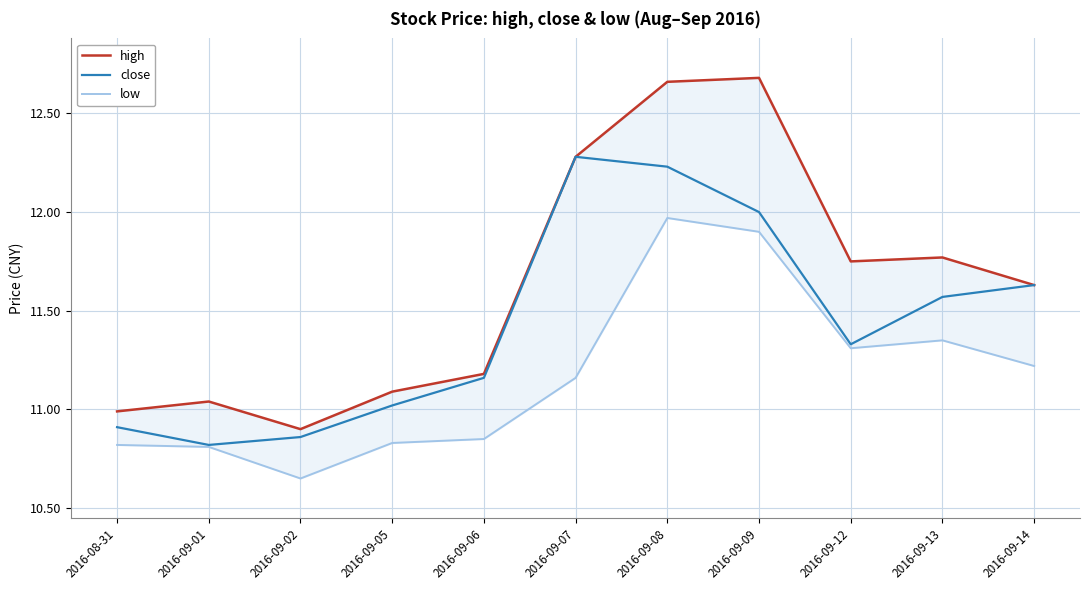

Which series changed the most between 2016-08-31 and 2016-09-02?

low